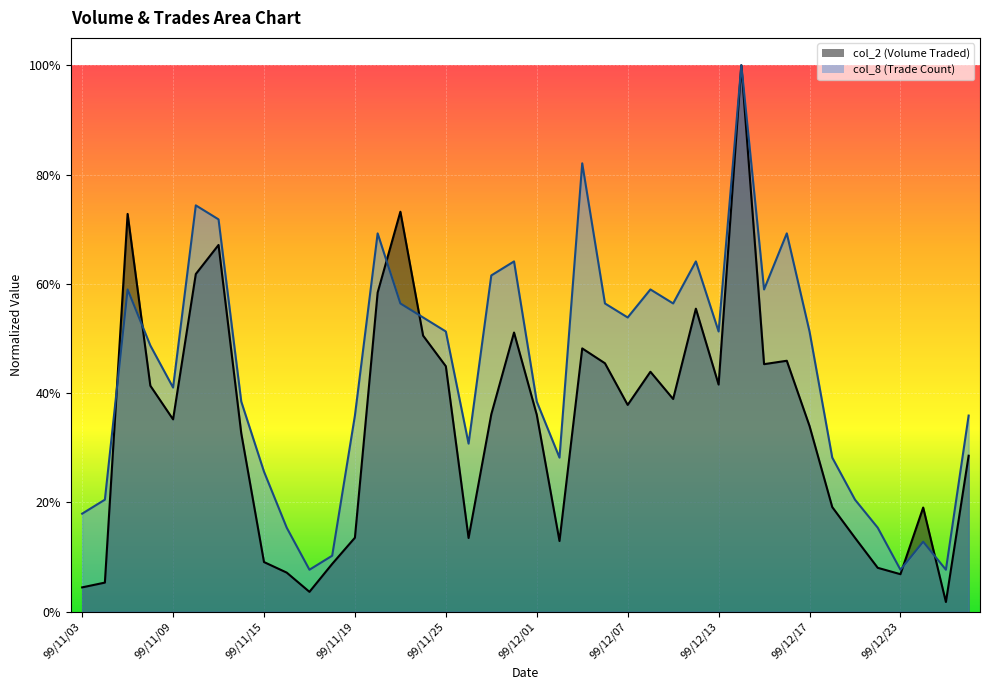

What is the difference between the maximum and minimum values in the col_2 series?

1.0